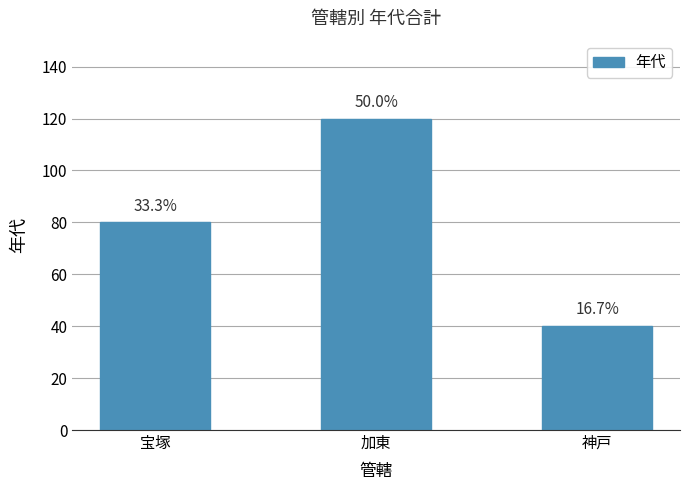

How many bars are there in total?

3